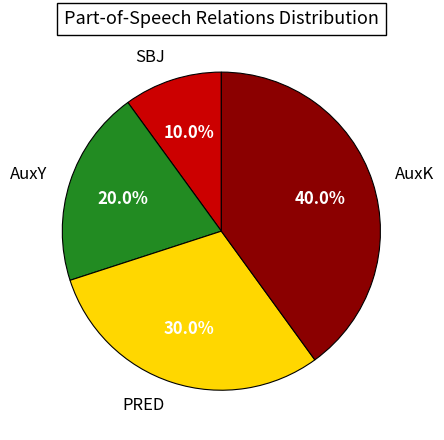

How many slices are in this pie chart?

4